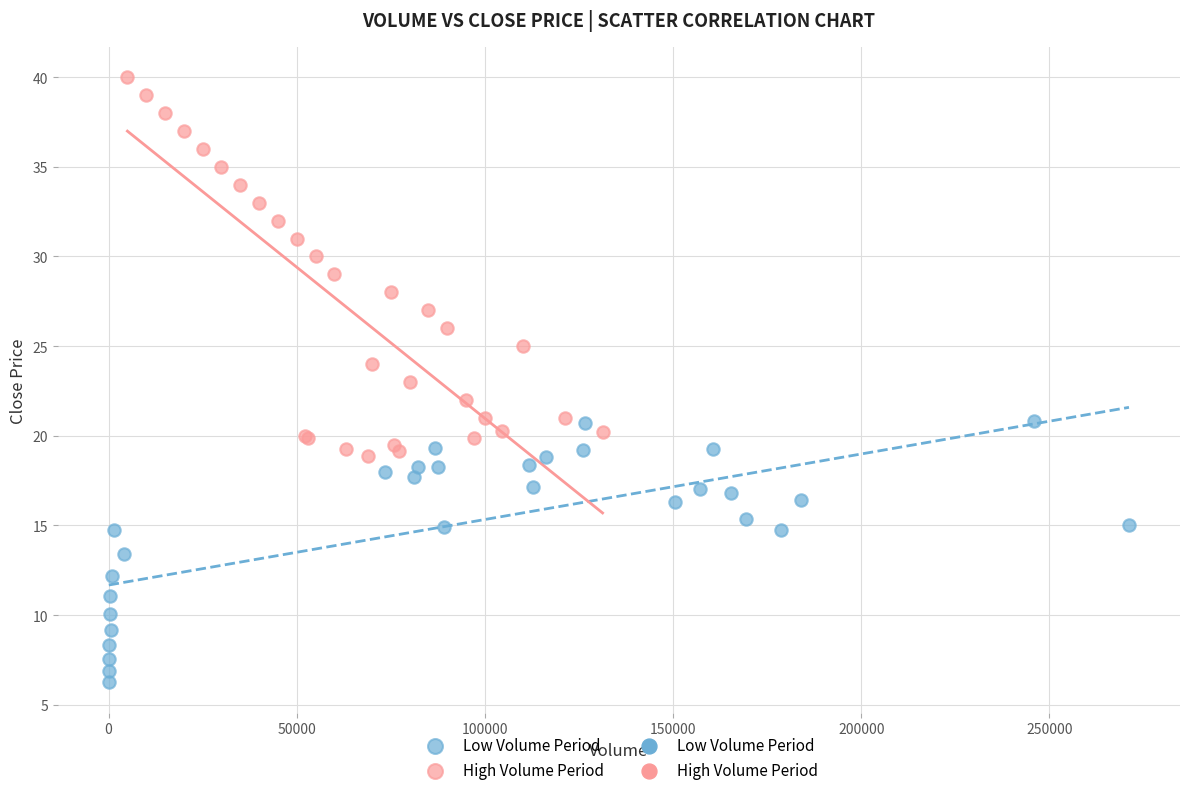

Which series contains the highest Y value?

High Volume Period